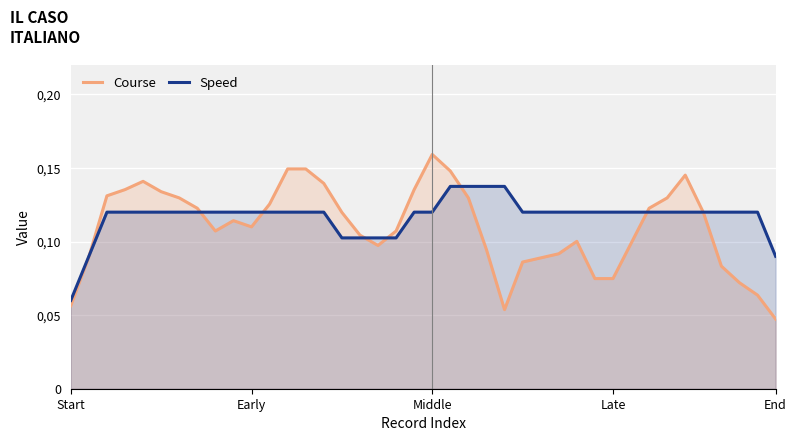

True or false: Speed has more than 1 interior local peaks.

False